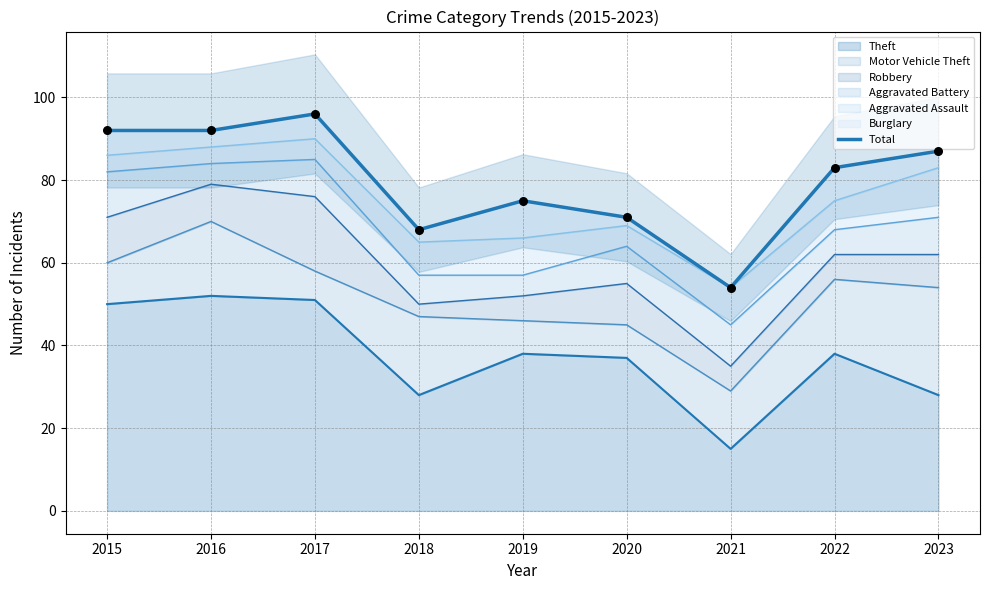

What is the change in value from 2019 to 2021?

-21